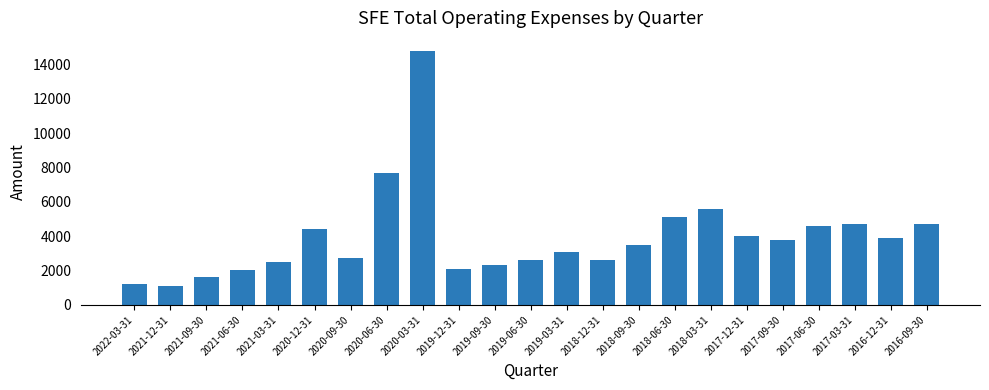

Which label corresponds to the largest value in the chart?

2020-03-31